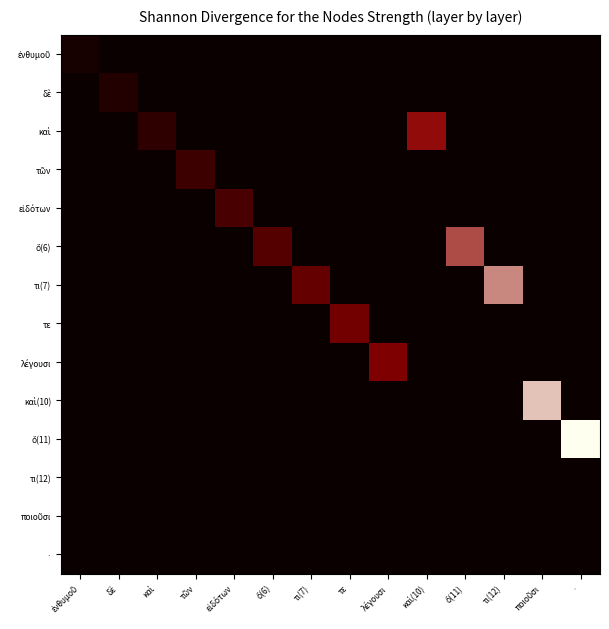

At which category is the sum across all series the highest?

·